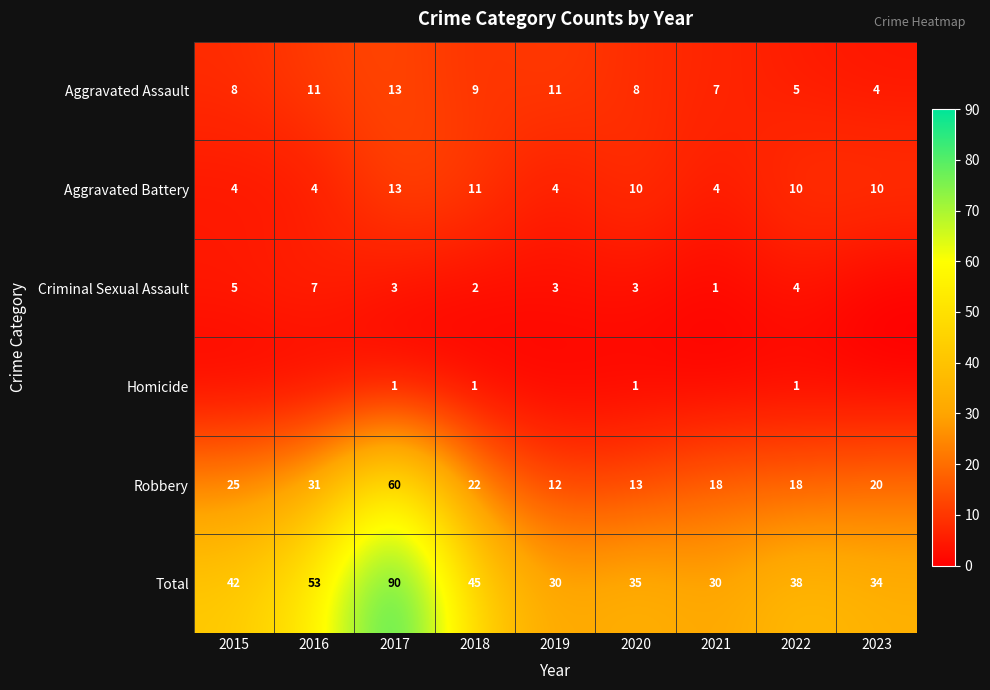

What is the total value across all series at 2017?

180